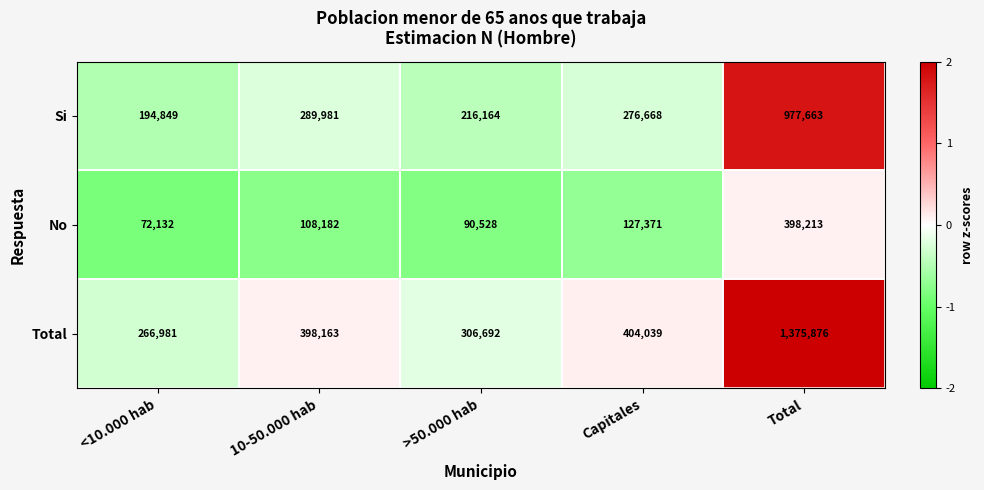

What is the greatest value displayed?

1375876